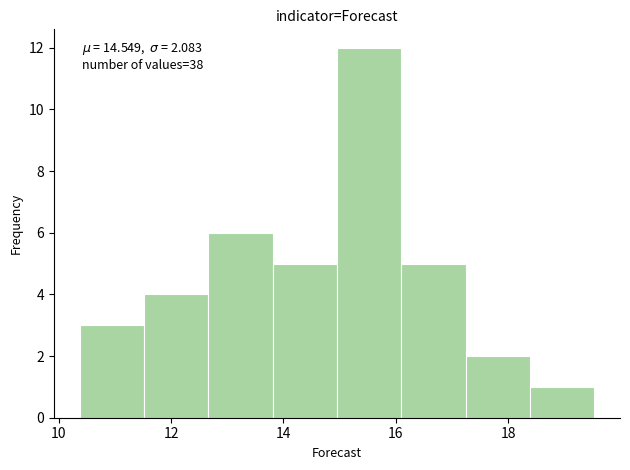

Which range on the x-axis has the tallest bar?

15.0 to 16.0